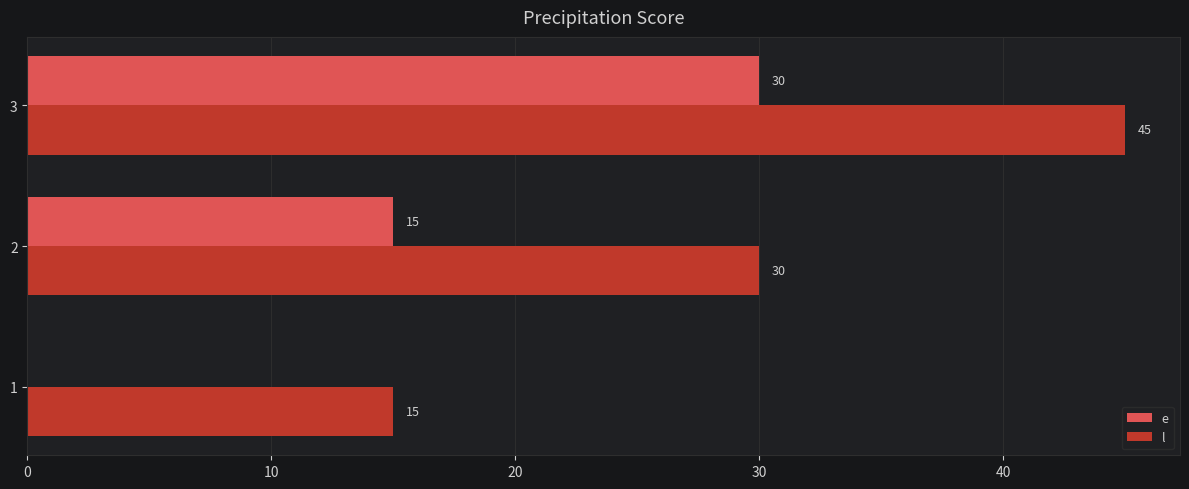

Which series has the largest total across all categories?

l